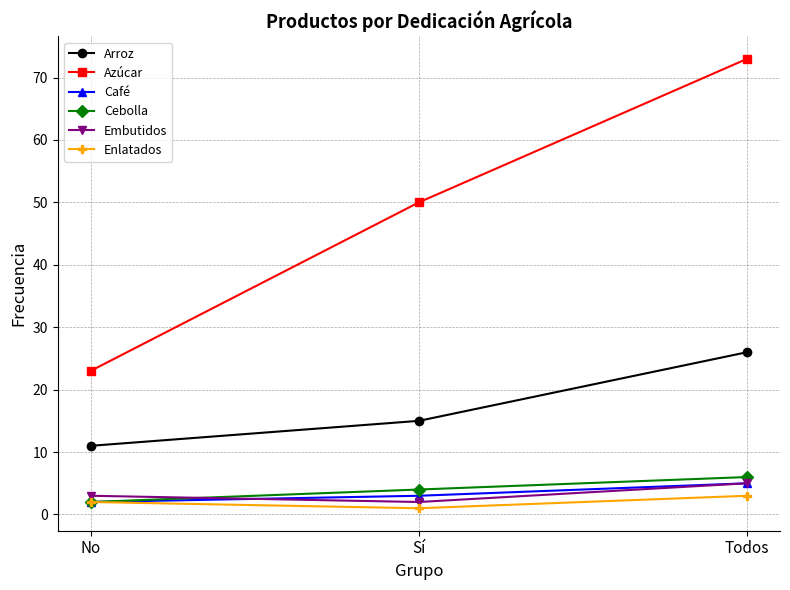

How many values in the Café series are below 3?

1